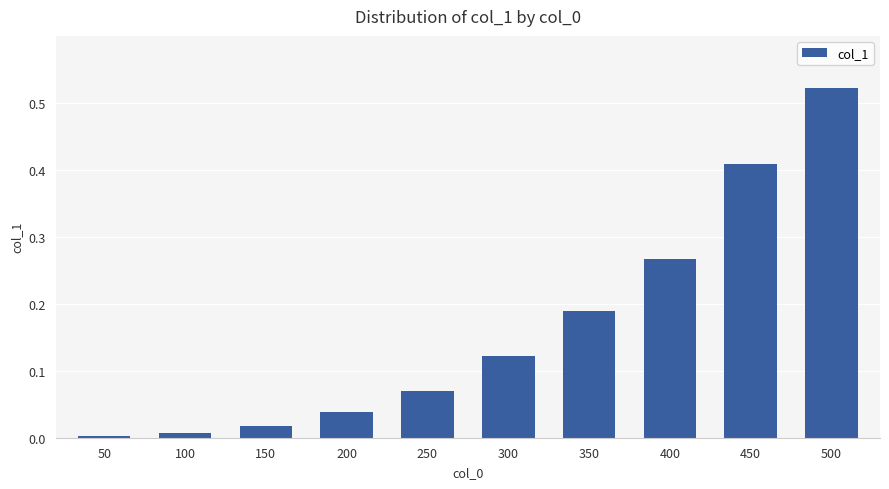

What is the sum of all values?

1.6